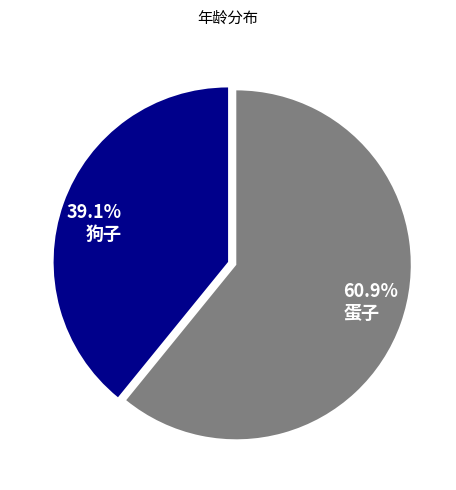

Which has a higher value, 39.1% 狗子 or 60.9% 蛋子?

60.9% 蛋子